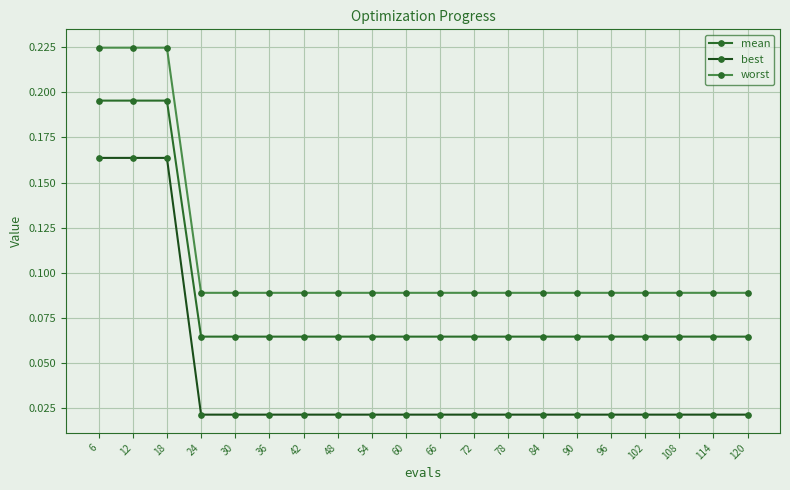

At 54, list the series in order from smallest to largest.

best, mean, worst